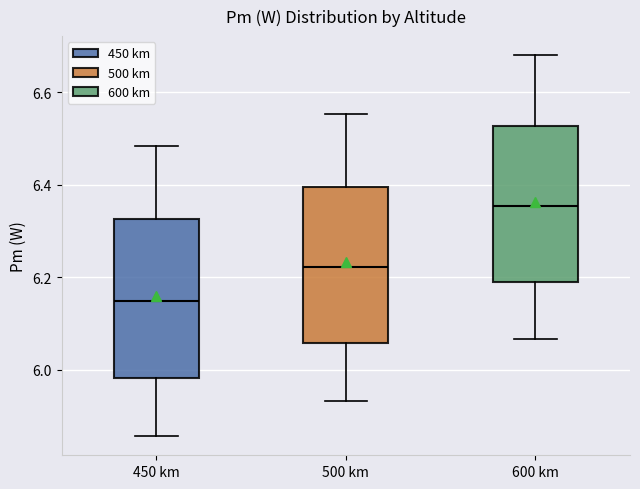

Which box has the highest median line?

600 km